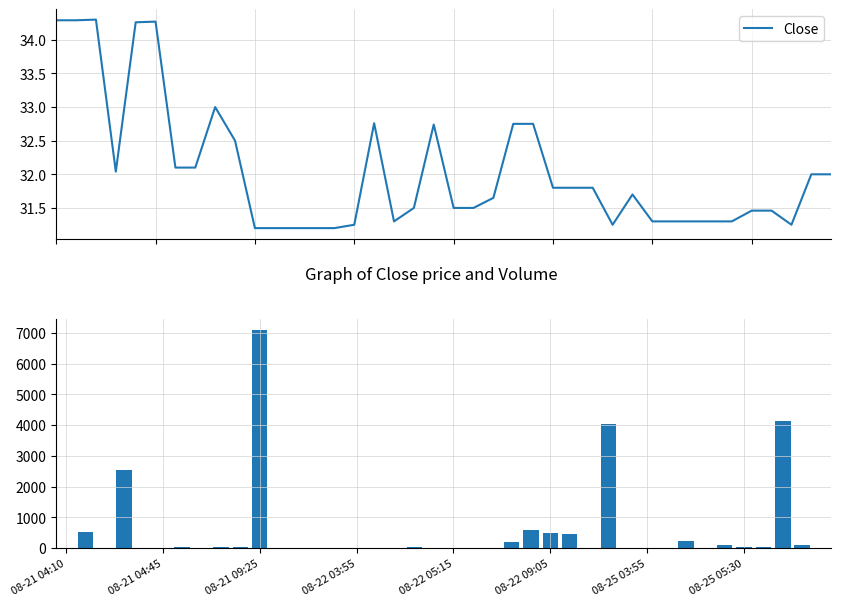

Reading left to right, transcribe all the data shown in this chart.

Close: 34.3	34.3	34.3	32.0	34.3	34.3	32.1	32.1	33.0	32.5	31.2	31.2	31.2	31.2	31.2	31.2	32.8	31.3	31.5	32.7	31.5	31.5	31.6	32.8	32.8	31.8	31.8	31.8	31.2	31.7	31.3	31.3	31.3	31.3	31.3	31.5	31.5	31.2	32.0	32.0
Volume: 0.0	521.0	0.0	2539.0	0.0	9.0	50.0	0.0	25.0	25.0	7103.0	0.0	11.0	0.0	0.0	2.0	9.0	5.0	52.0	0.0	9.0	3.0	1.0	200.0	600.0	501.0	459.0	5.0	4035.0	0.0	1.0	2.0	249.0	0.0	100.0	48.0	50.0	4123.0	100.0	1.0